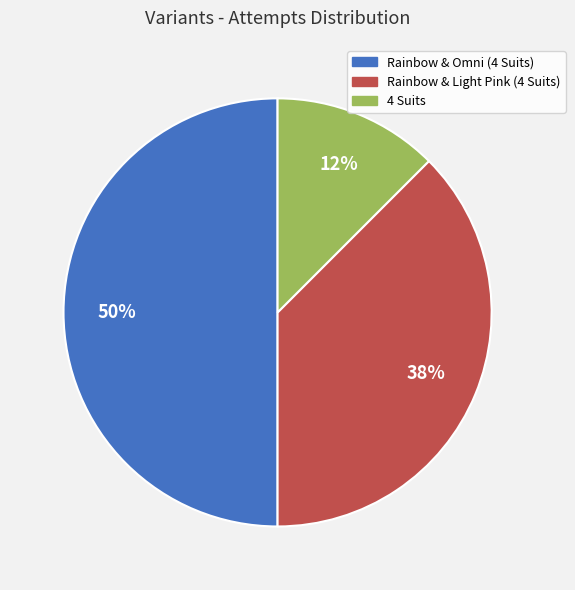

Rank the categories by value from highest to lowest.

Rainbow & Omni (4 Suits), Rainbow & Light Pink (4 Suits), 4 Suits